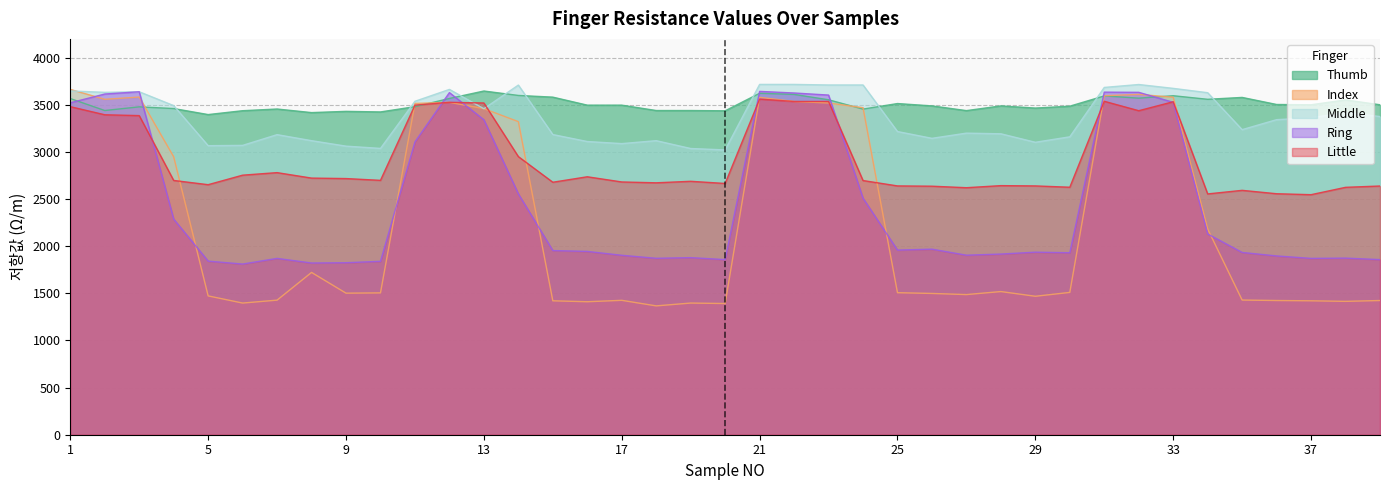

Which label corresponds to the smallest value in the chart?

18